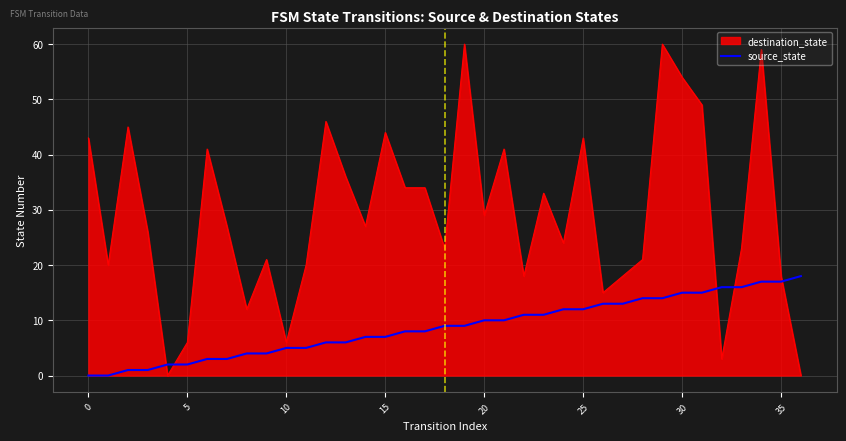

List the series in order of their overall mean, lowest first.

source_state, destination_state